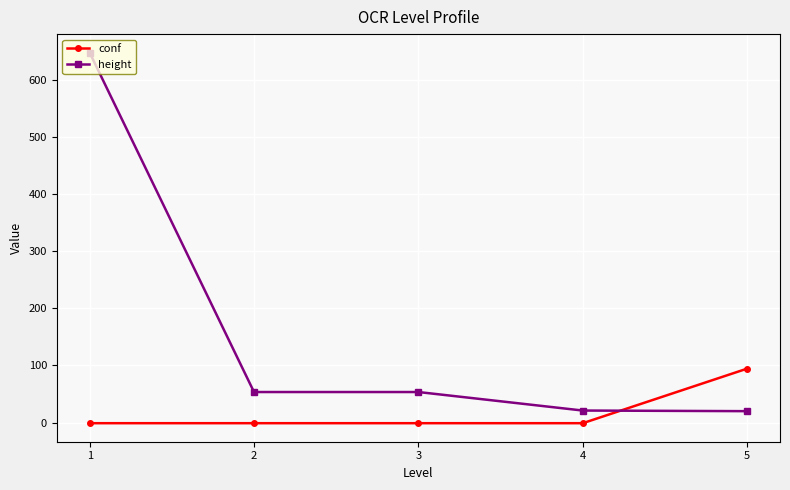

Is the value of conf at 5 greater than the value of height at 1?

No